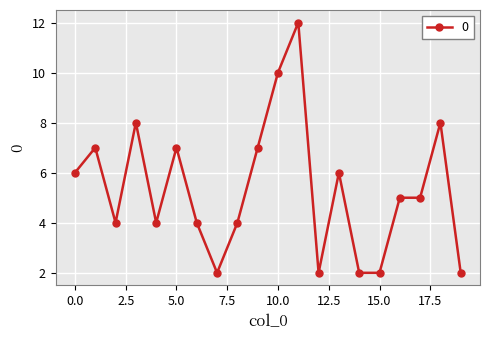

What is the value of the 19th point from the left?

8